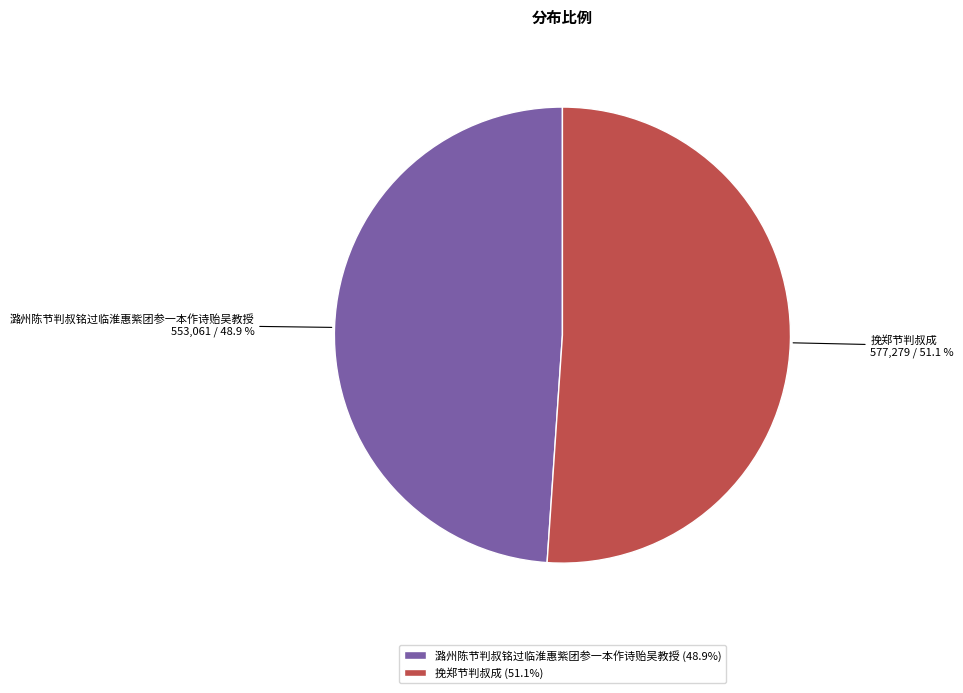

To the nearest percent, what is the combined percentage of 潞州陈节判叔铭过临淮惠紫团参一本作诗贻吴教授 and 挽郑节判叔成?

100%